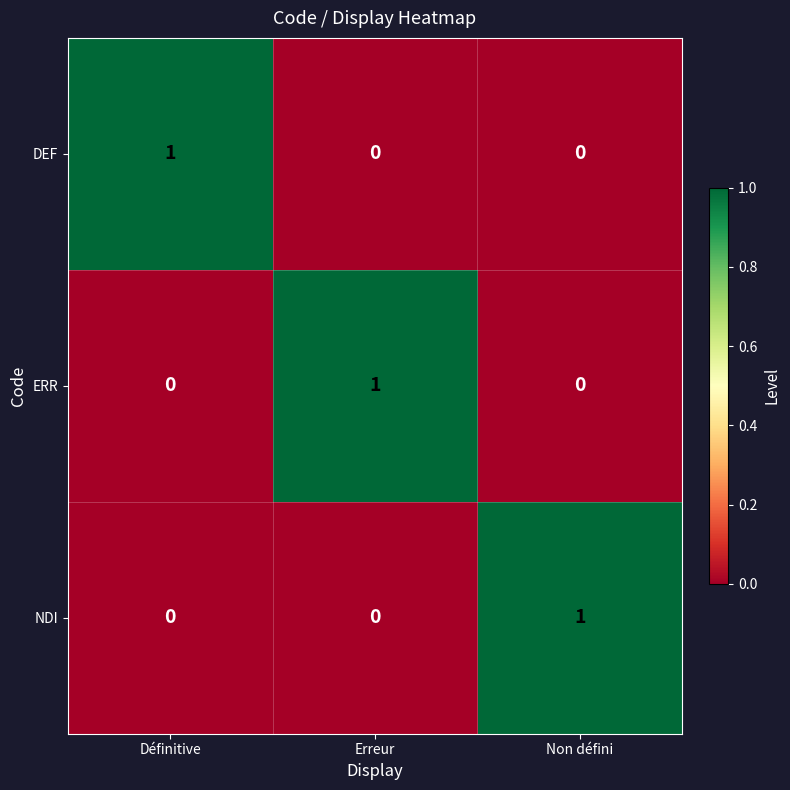

True or false: ERR has a value of 0 at Non défini.

True